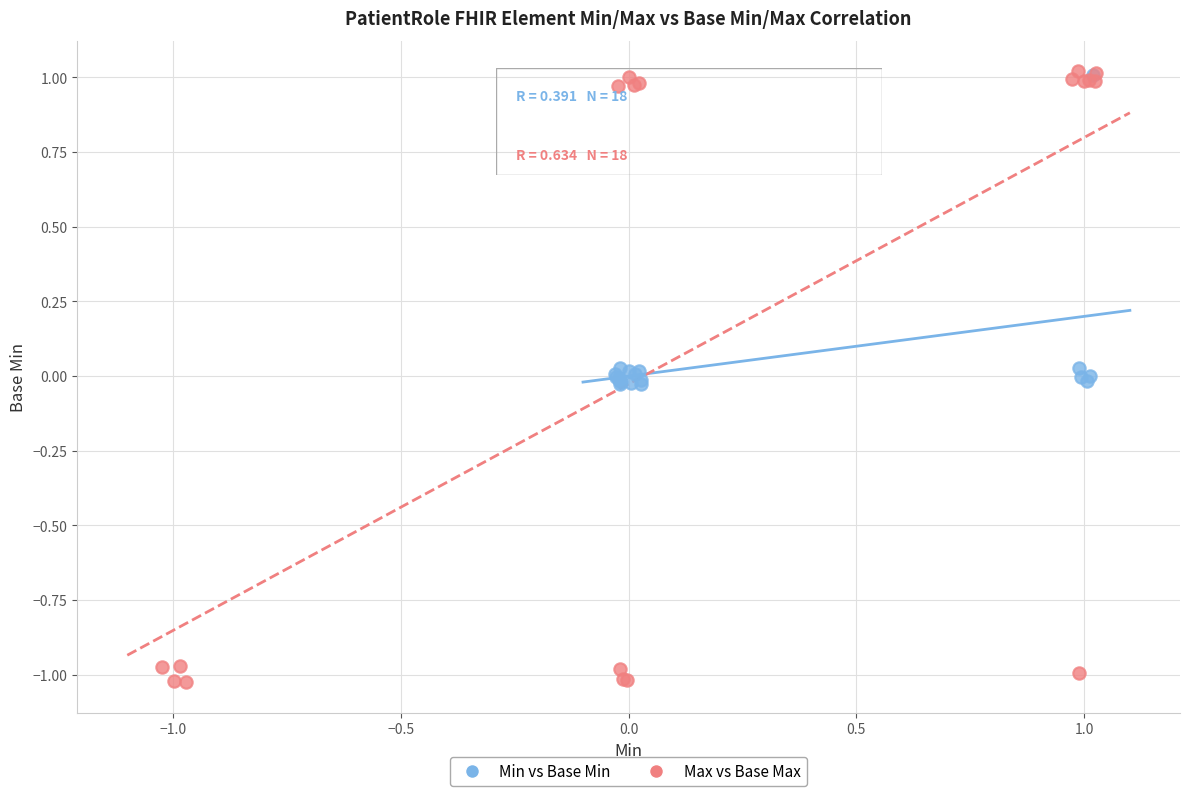

Which series reaches the minimum Y coordinate?

Max vs Base Max